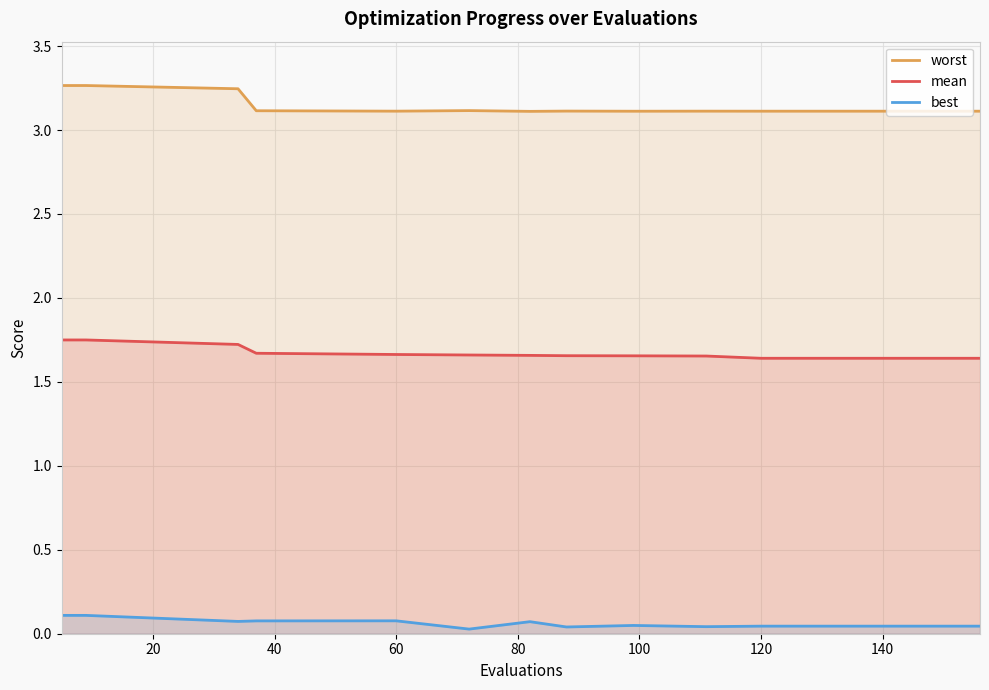

What is the sum of all best values?

1.1